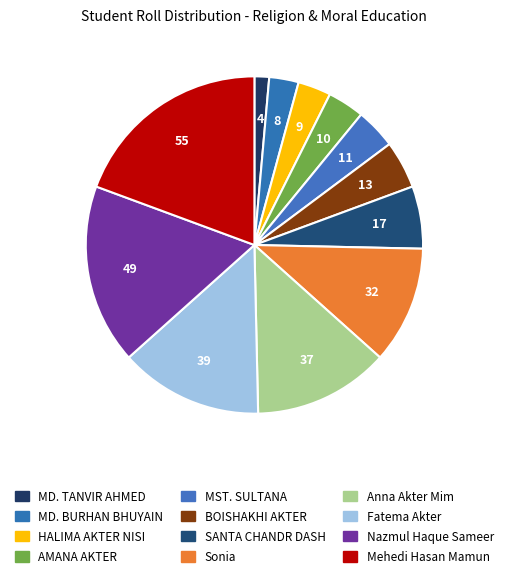

The Nazmul Haque Sameer slice represents 9% of the pie. True or false?

False